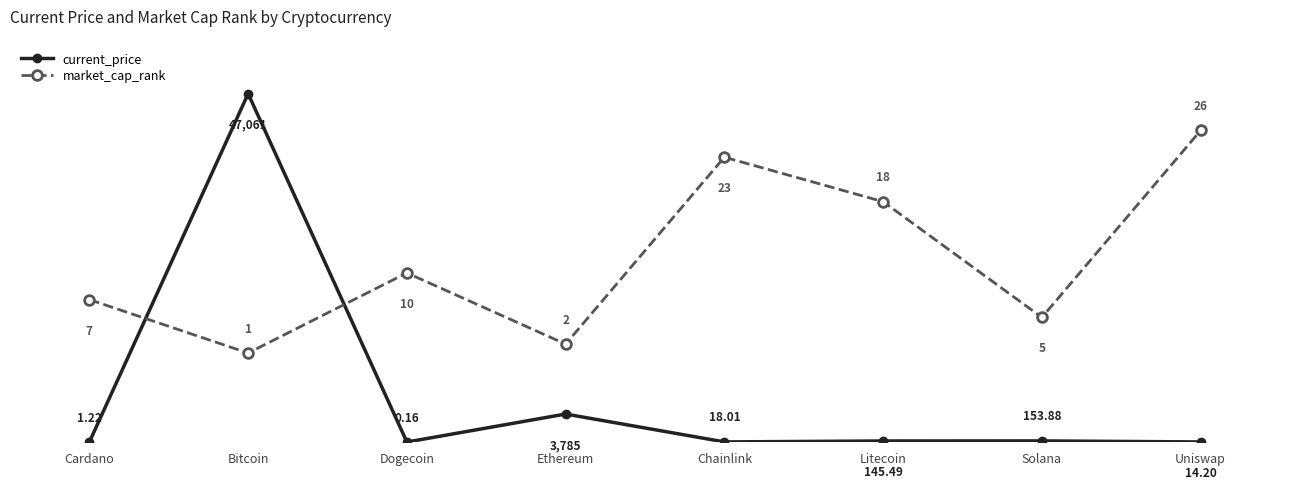

Is the value of market_cap_rank at Bitcoin greater than the value of current_price at Bitcoin?

No